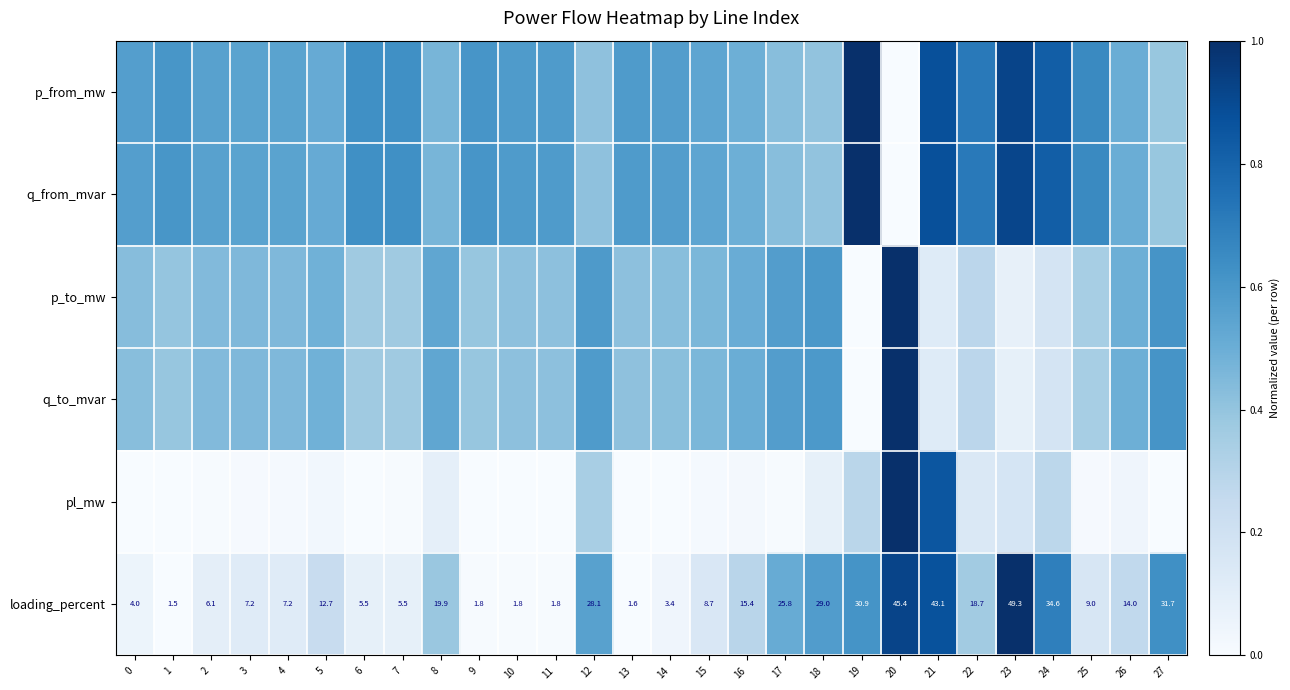

At which category is the sum across all series the highest?

20